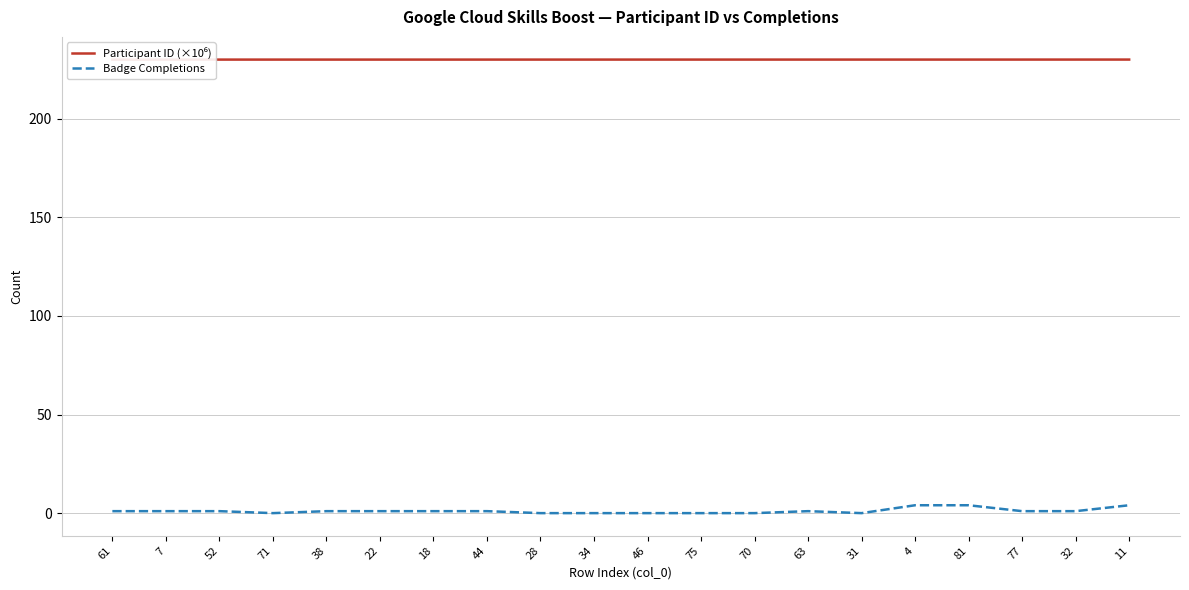

List the series in order of their overall mean, highest first.

Participant ID (×10⁶), Badge Completions